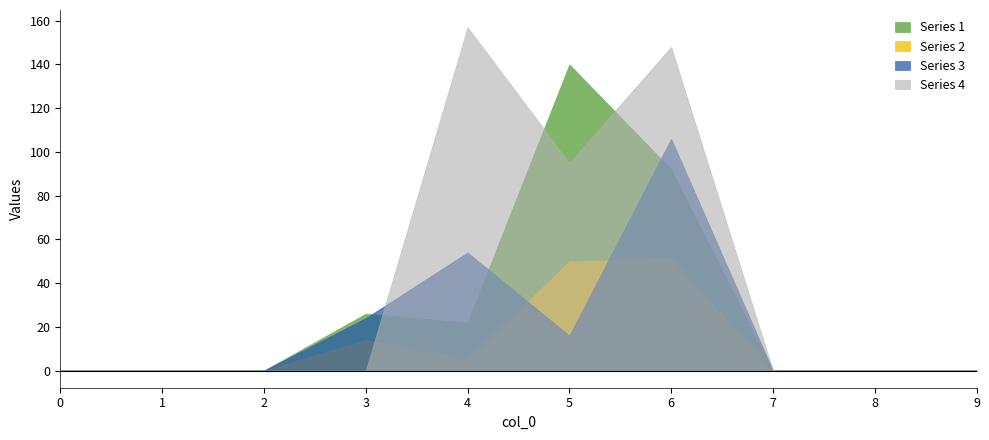

Which has a higher value, 0 or 4?

4